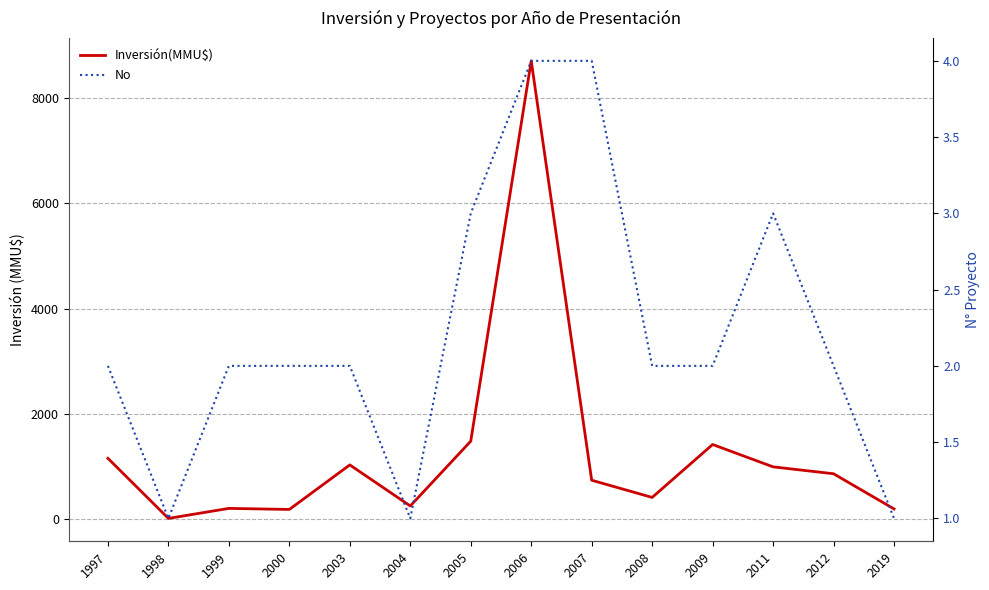

What is the average value of the Inversión(MMU$) series?

1265